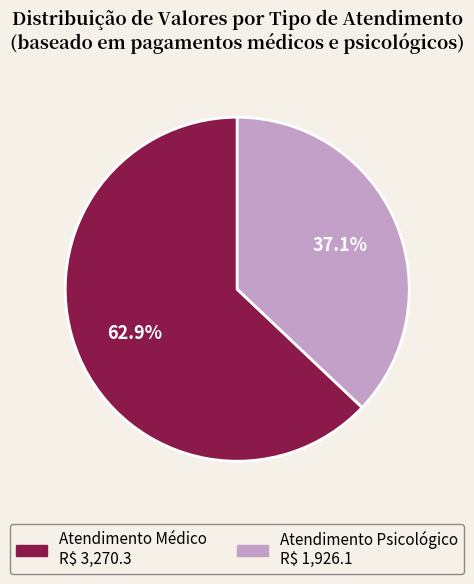

Is there any slice that represents more than half of the pie?

Yes